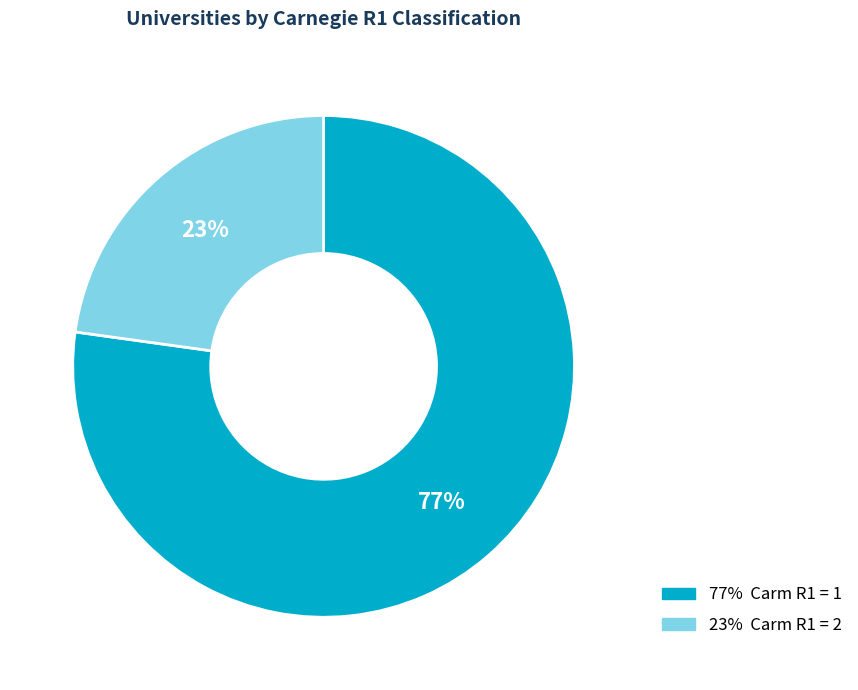

Is there a majority slice in this chart?

Yes